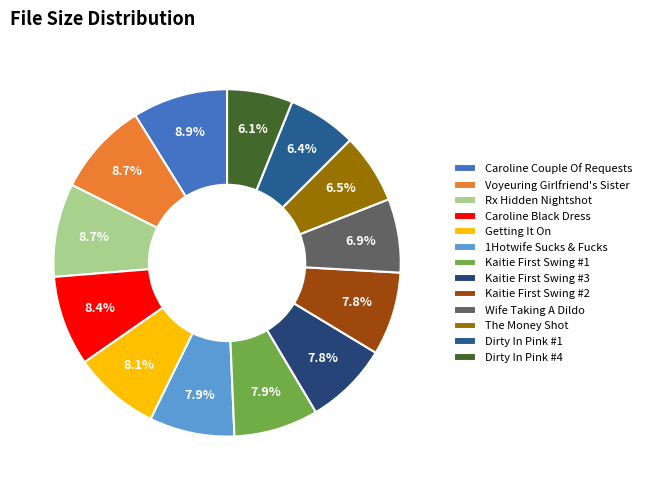

Which slice is the smallest?

Dirty In Pink #4.wmv